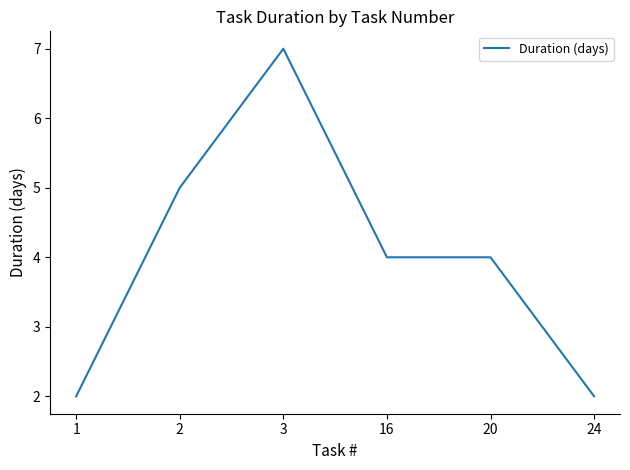

What is the ratio of the value at 24 to the value at 1?

1.0